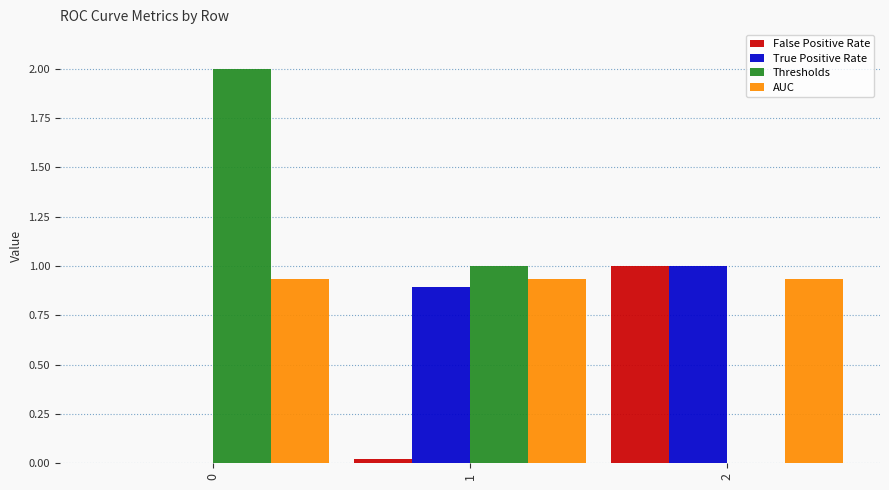

What are all the series names shown in the legend?

False Positive Rate, True Positive Rate, Thresholds, AUC